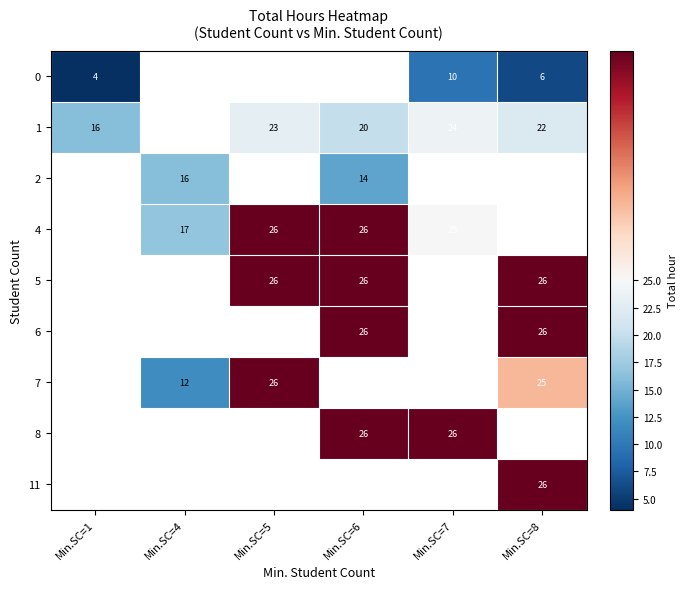

Is it true that 7 equals 26 at Min.SC=5?

True